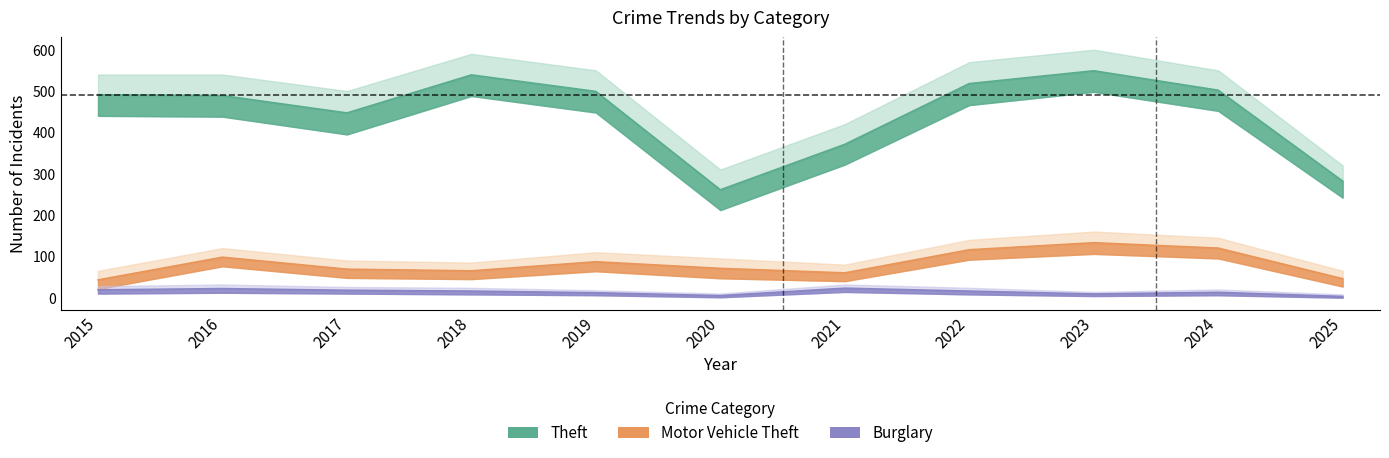

Reading left to right, transcribe all the data shown in this chart.

Theft: 491	489	447	539	499	261	371	518	549	502	282
Motor Vehicle Theft: 43	98	69	65	87	71	60	116	133	120	46
Burglary: 19	22	18	16	12	5	23	16	9	13	3